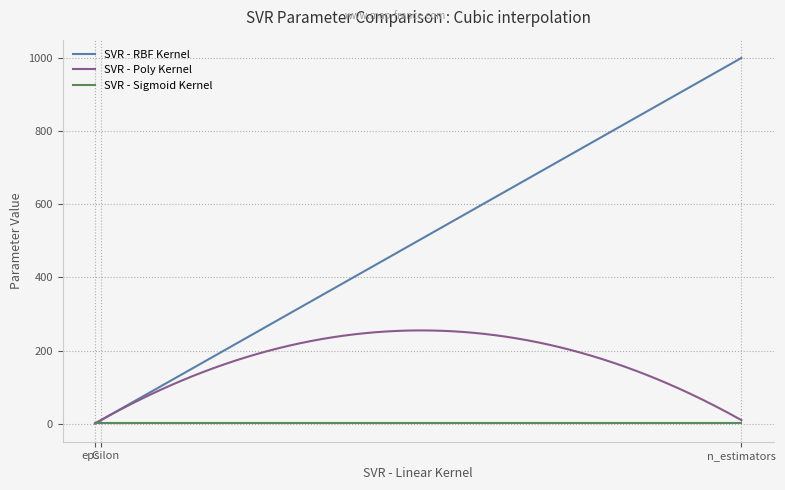

Which series has the largest total across all categories?

SVR - RBF Kernel